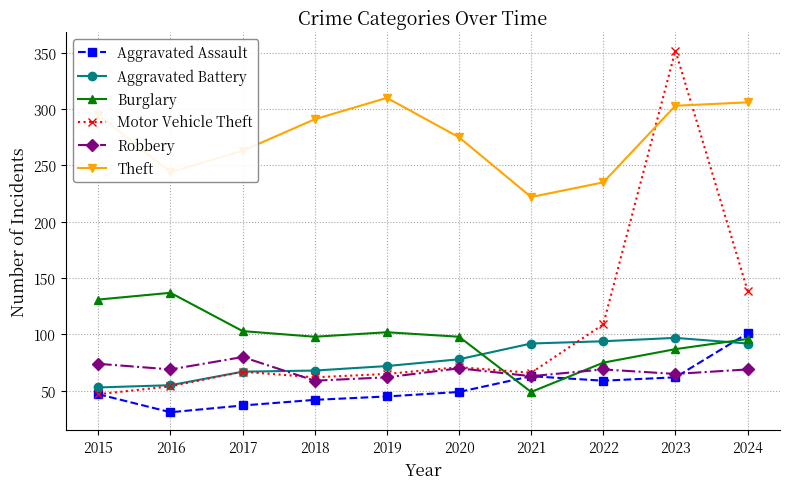

True or false: Robbery and Burglary intersect in this chart.

True